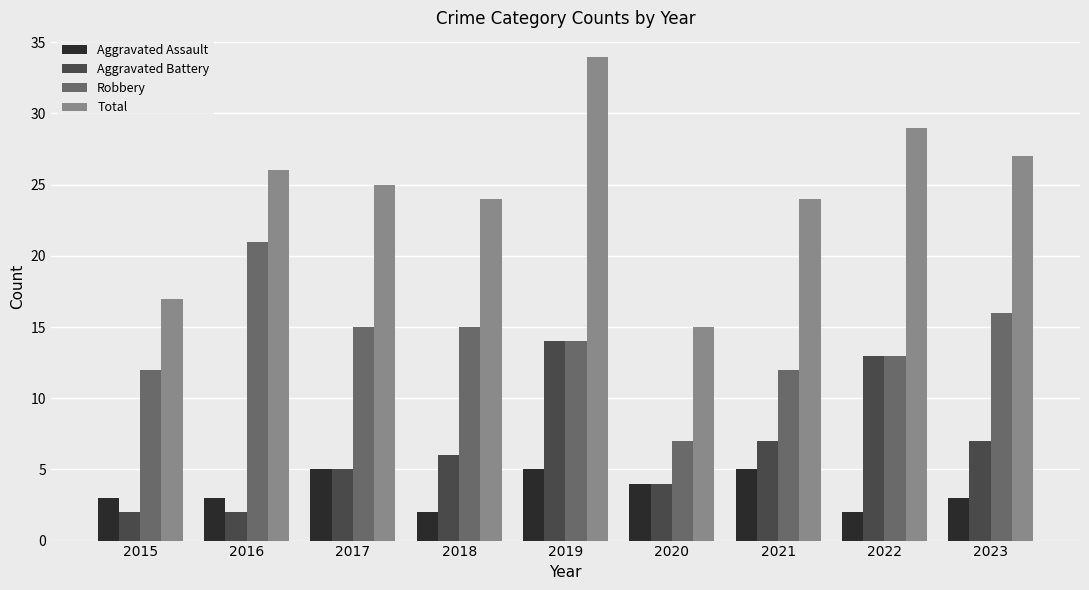

At how many categories does at least one series exceed 7?

9